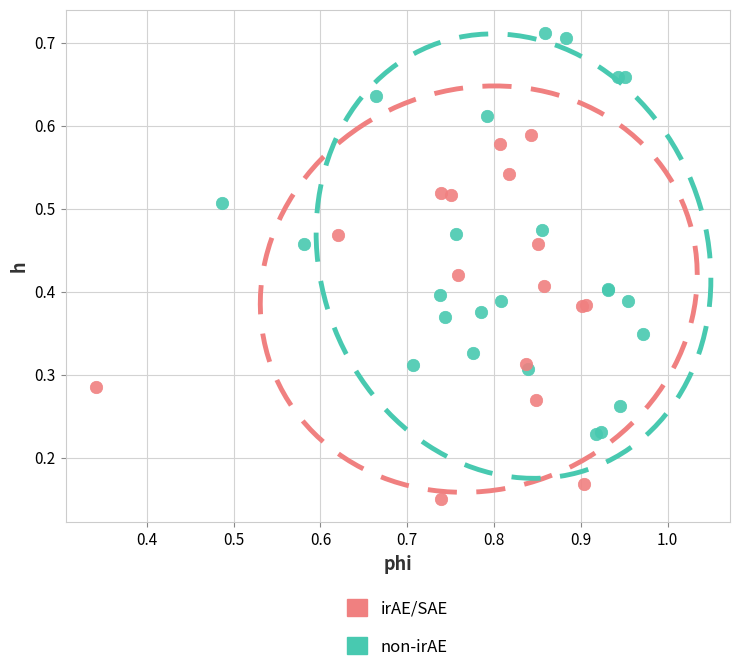

Which series reaches the minimum Y coordinate?

irAE/SAE